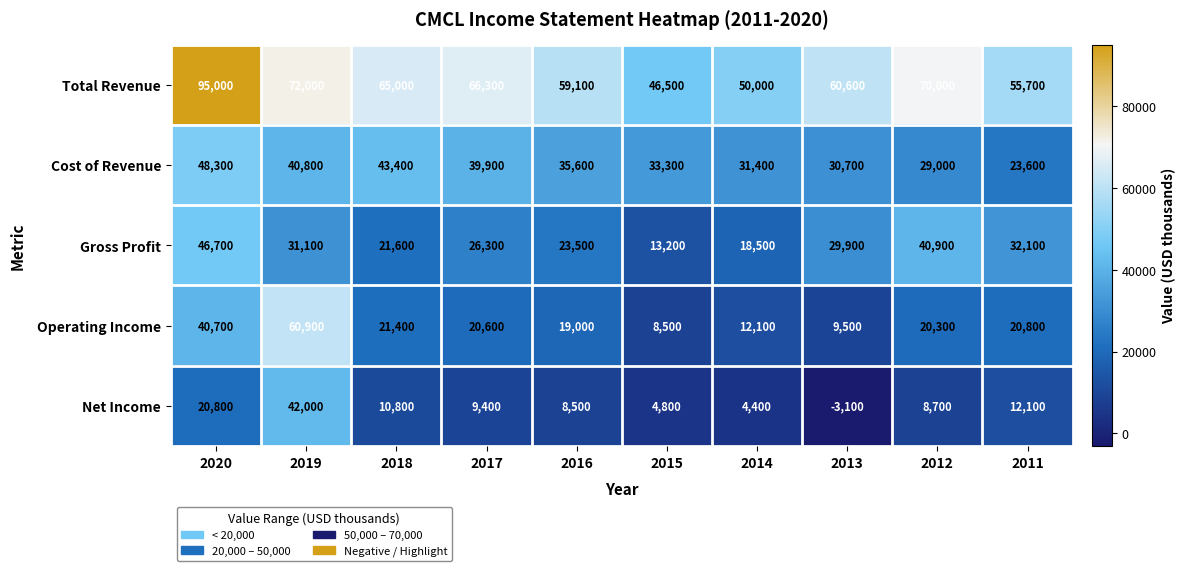

True or false: Total Revenue has a value of 35075 at 2019.

False